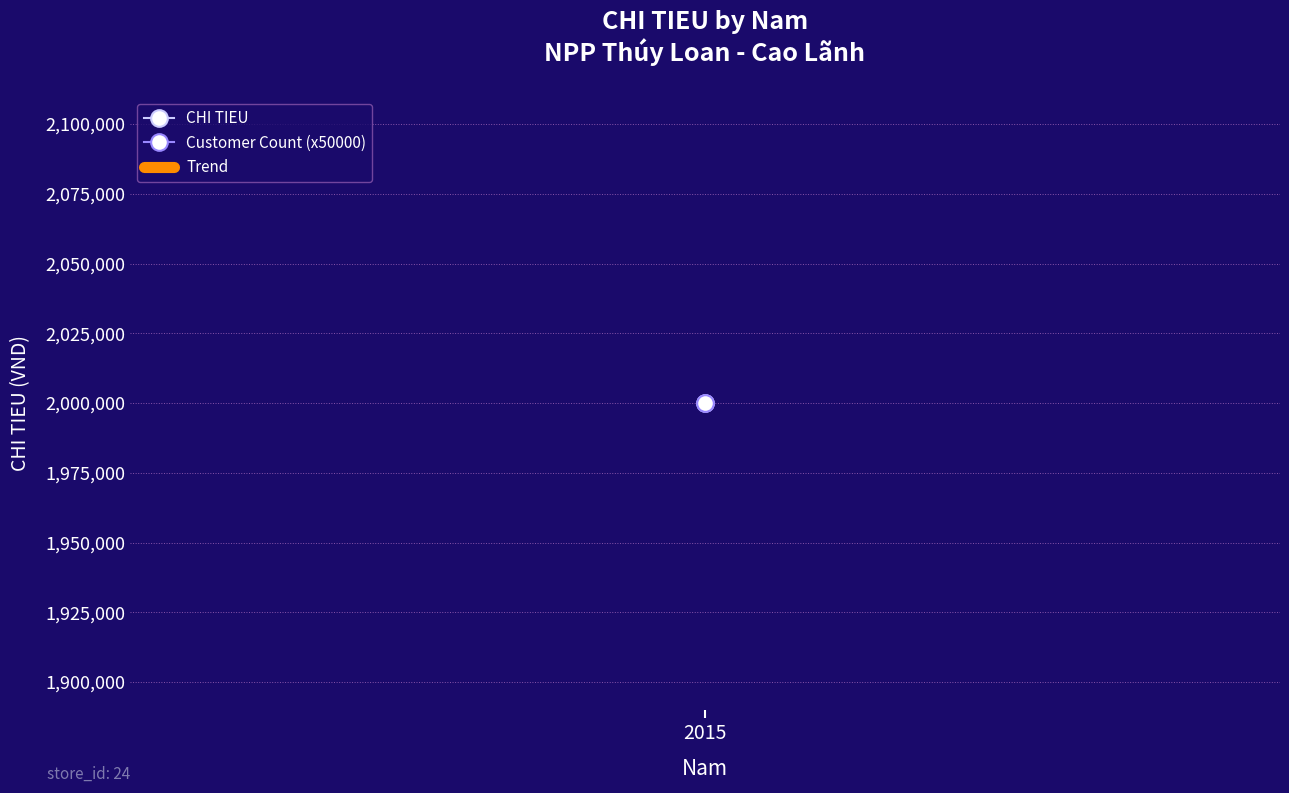

What is the sum of all values?

2000000